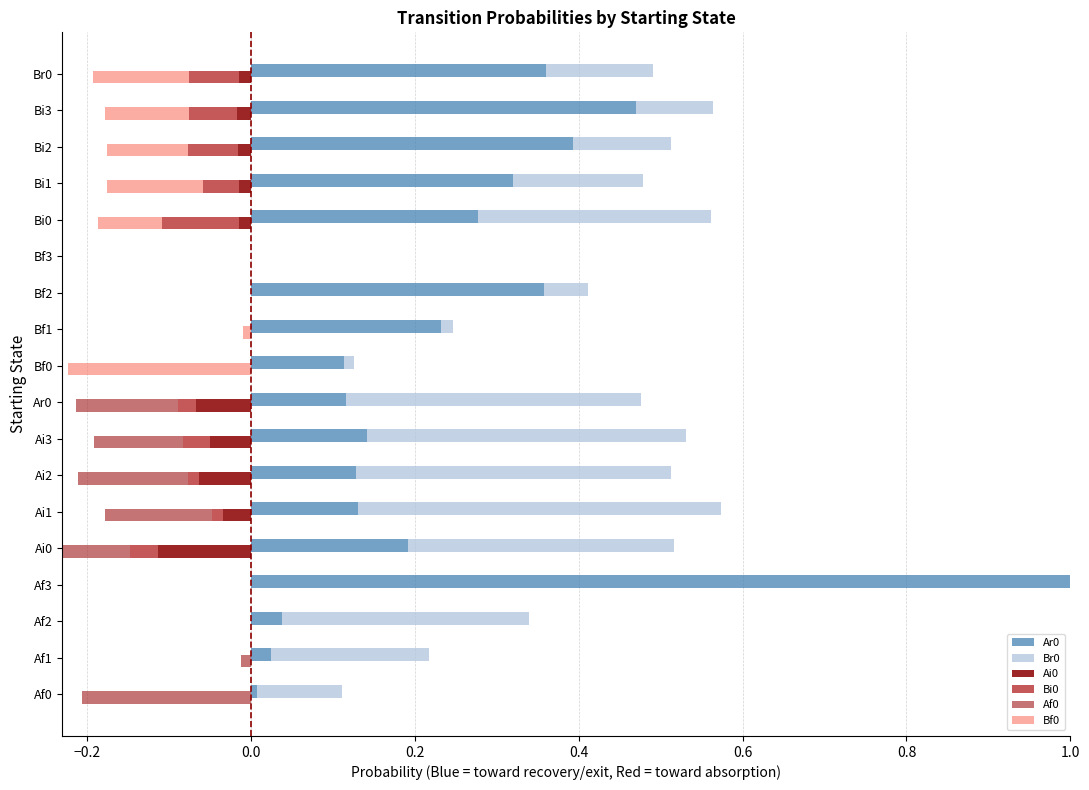

Does the chart contain stacked bars?

No